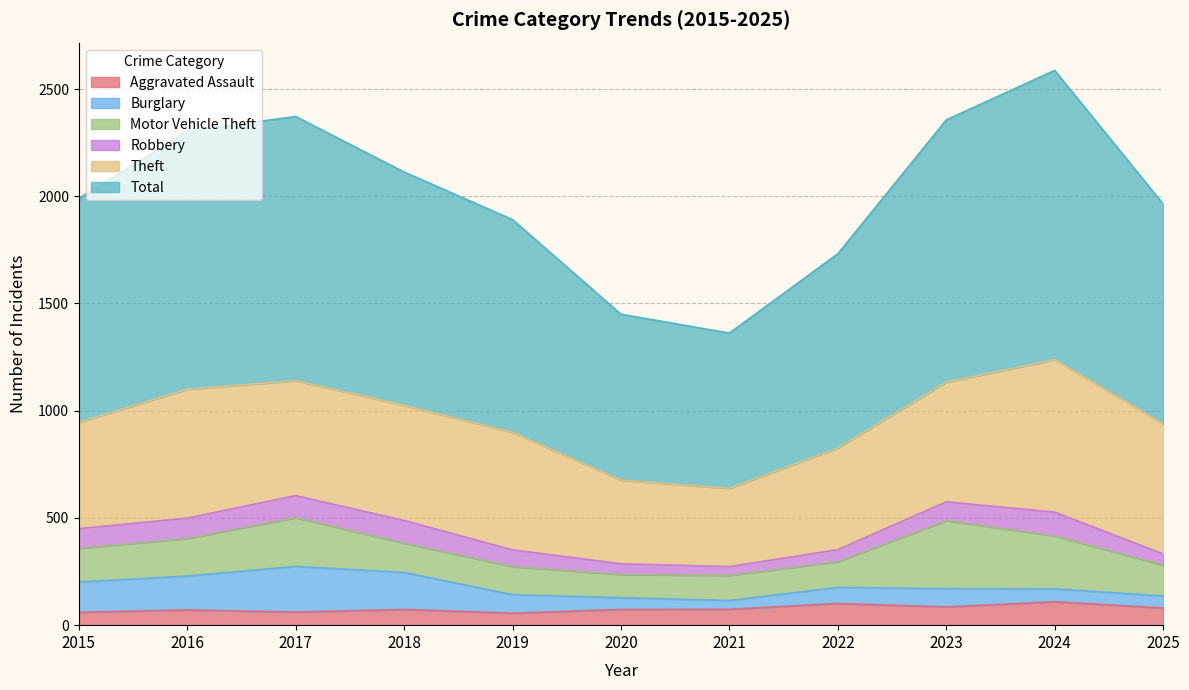

True or false: Burglary and Total cross at least once.

False